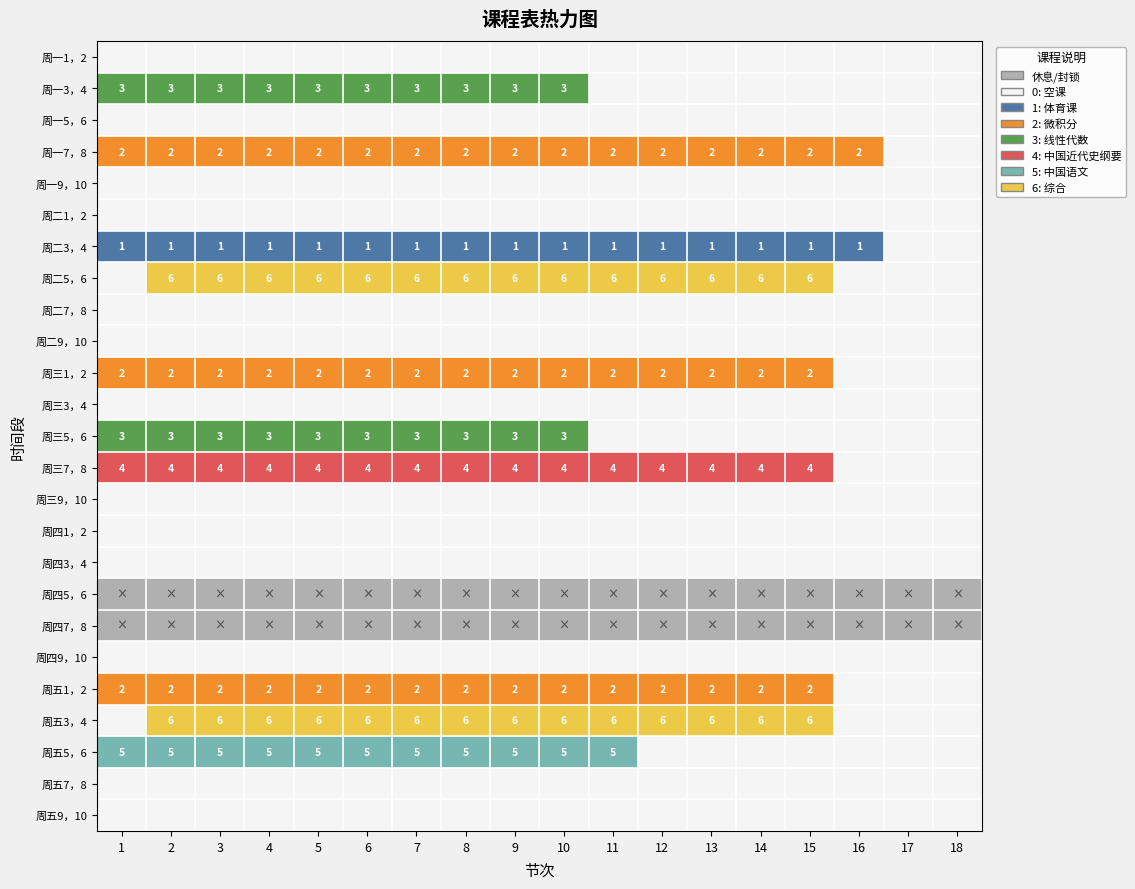

The value of 周二5，6 at 11 is 9. True or false?

False